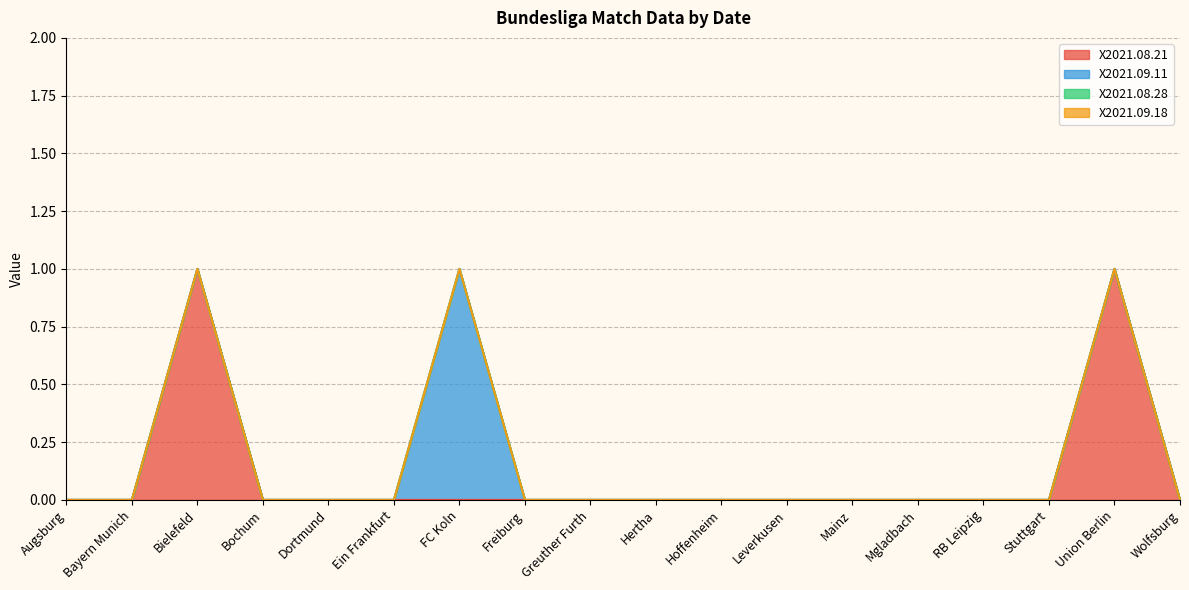

Is the value of X2021.09.18 at Leverkusen greater than the value of X2021.08.28 at Hoffenheim?

No